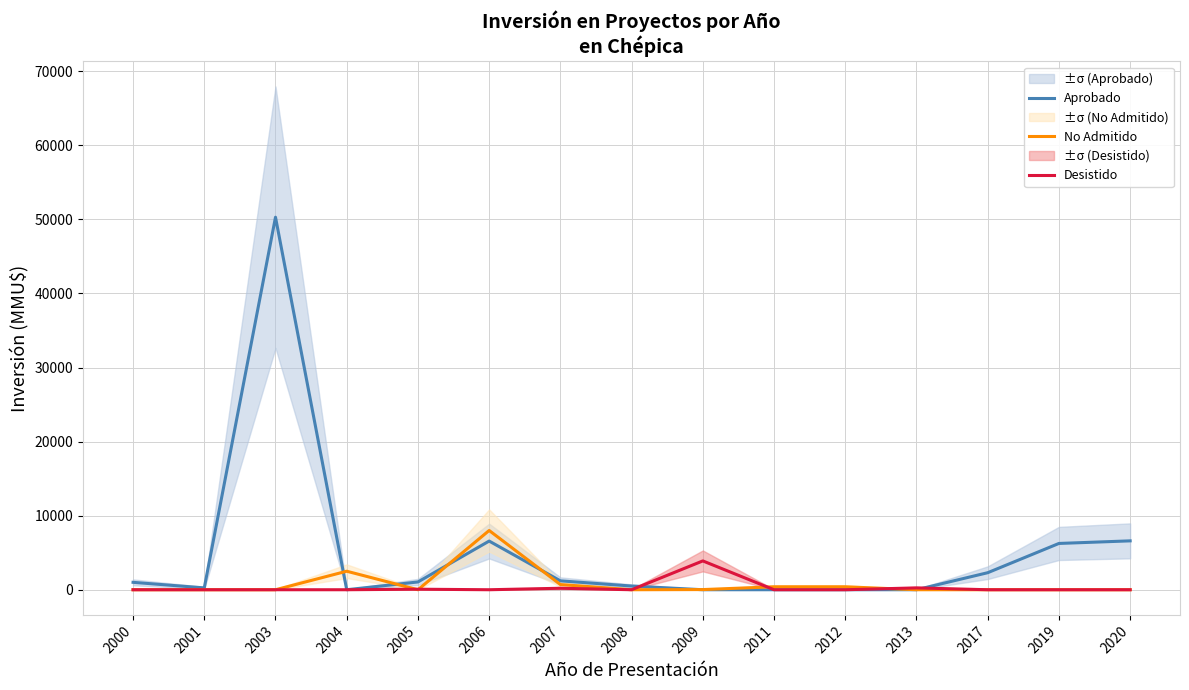

True or false: Aprobado and No Admitido cross at least once.

True